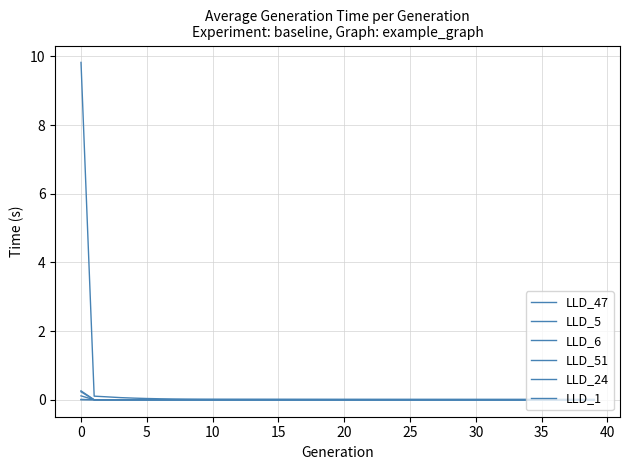

How many lines are shown in the chart?

6